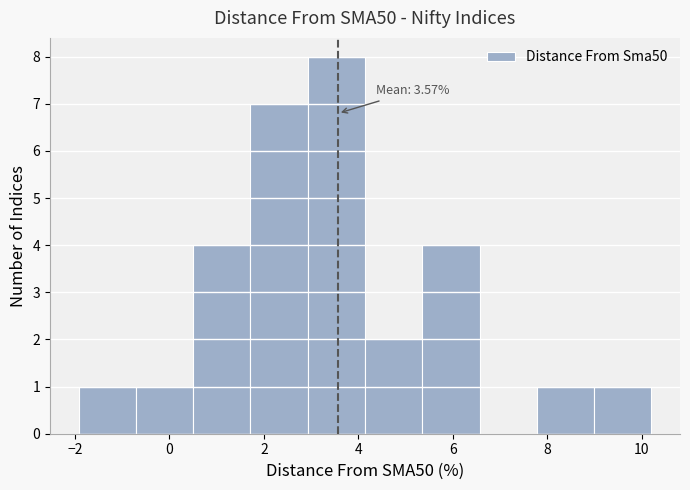

Which range on the x-axis has the tallest bar?

3.0 to 4.2